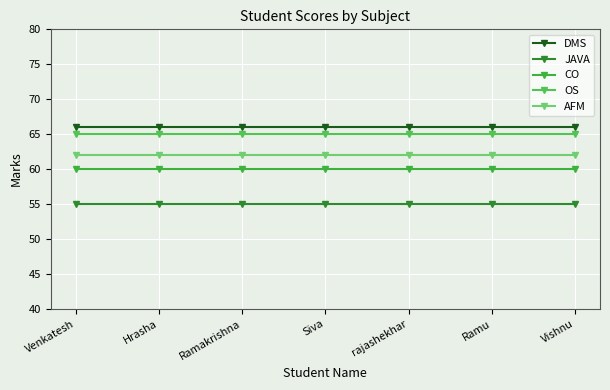

What is the approximate value of JAVA at Siva?

55